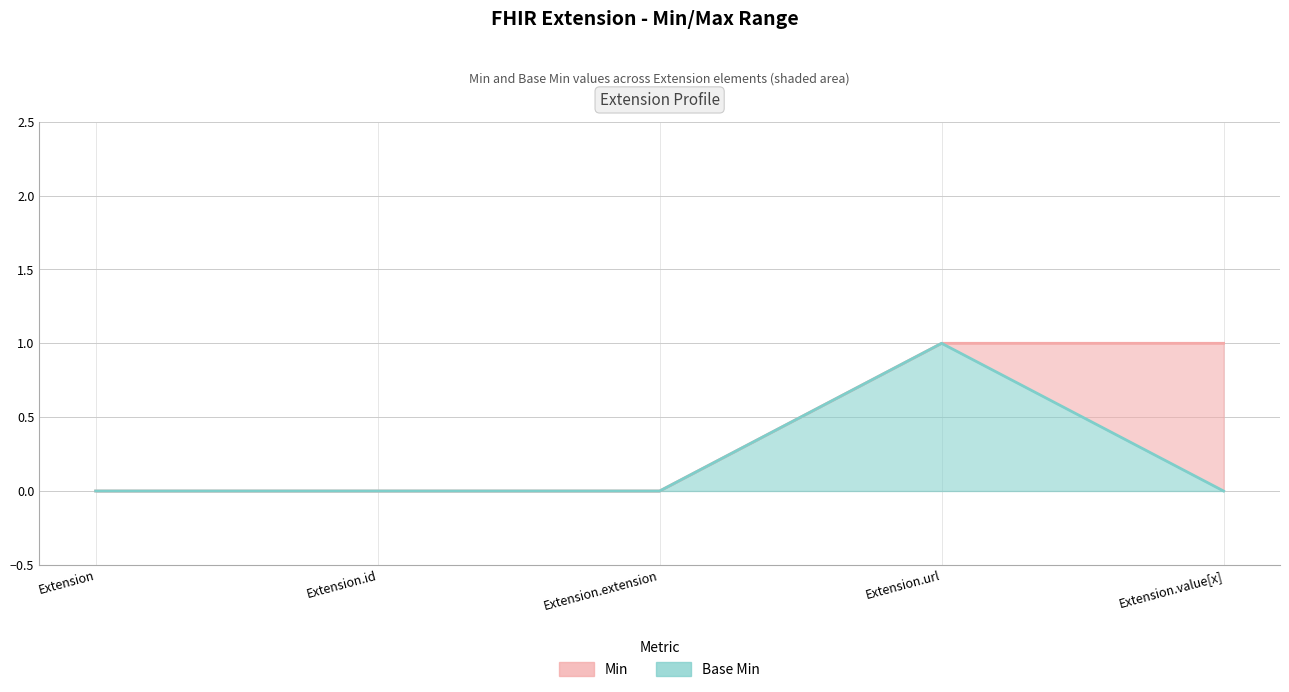

How many lines are shown in the chart?

2